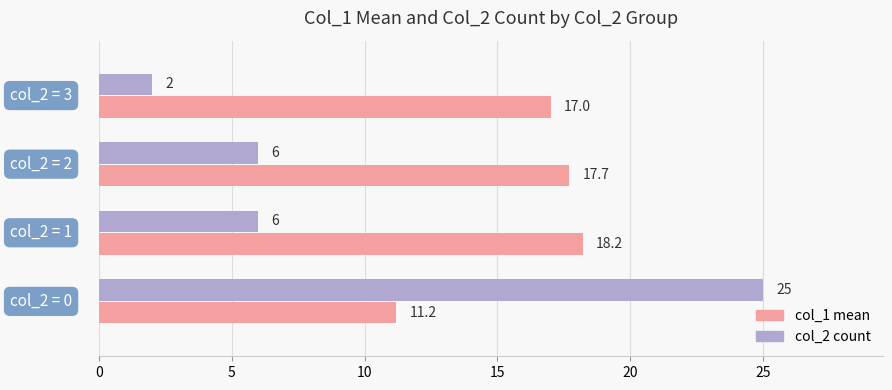

How many categories are shown in the chart?

4